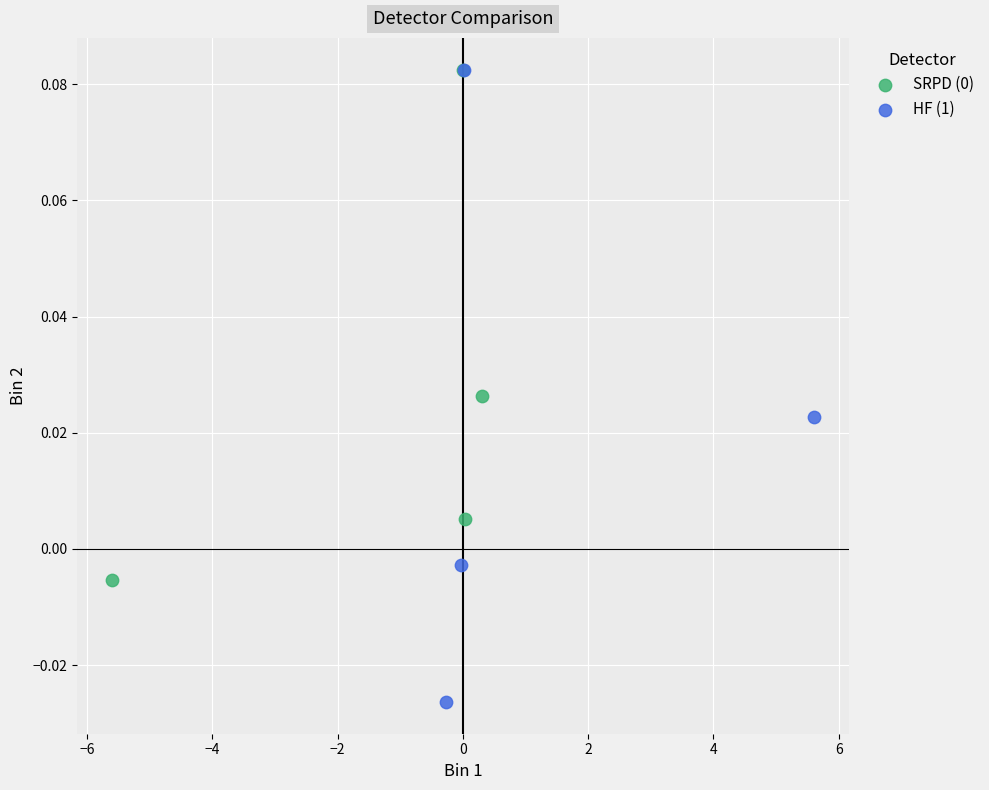

Which series reaches the minimum Y coordinate?

HF (1)